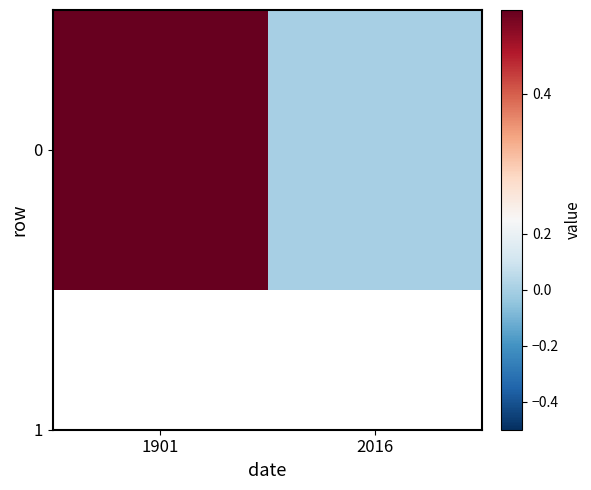

Rank the categories by value from lowest to highest.

2016, 1901